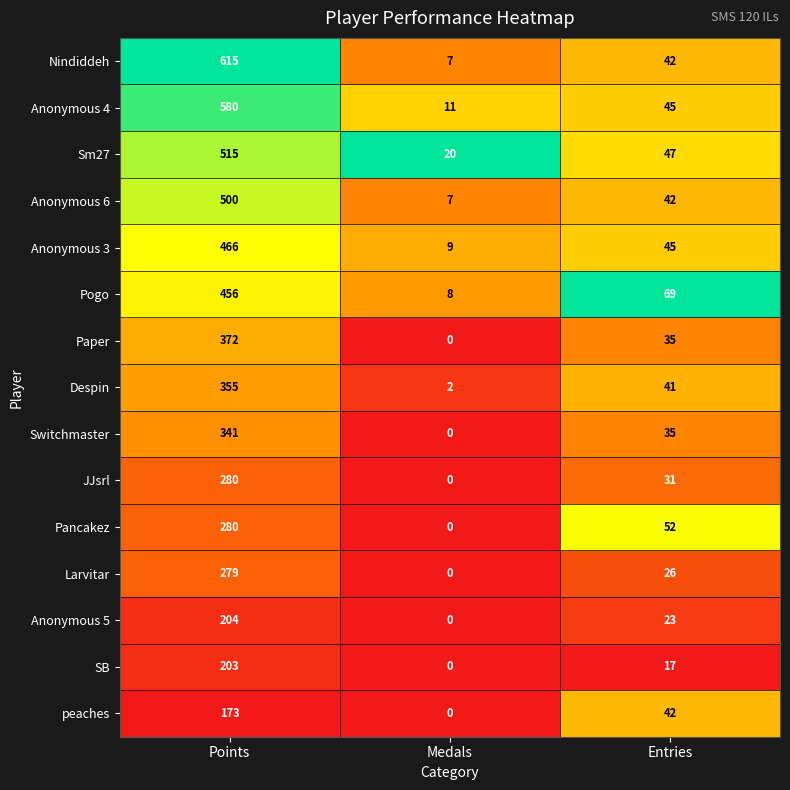

List the labels in order of Anonymous 5 value, smallest first.

Medals, Entries, Points